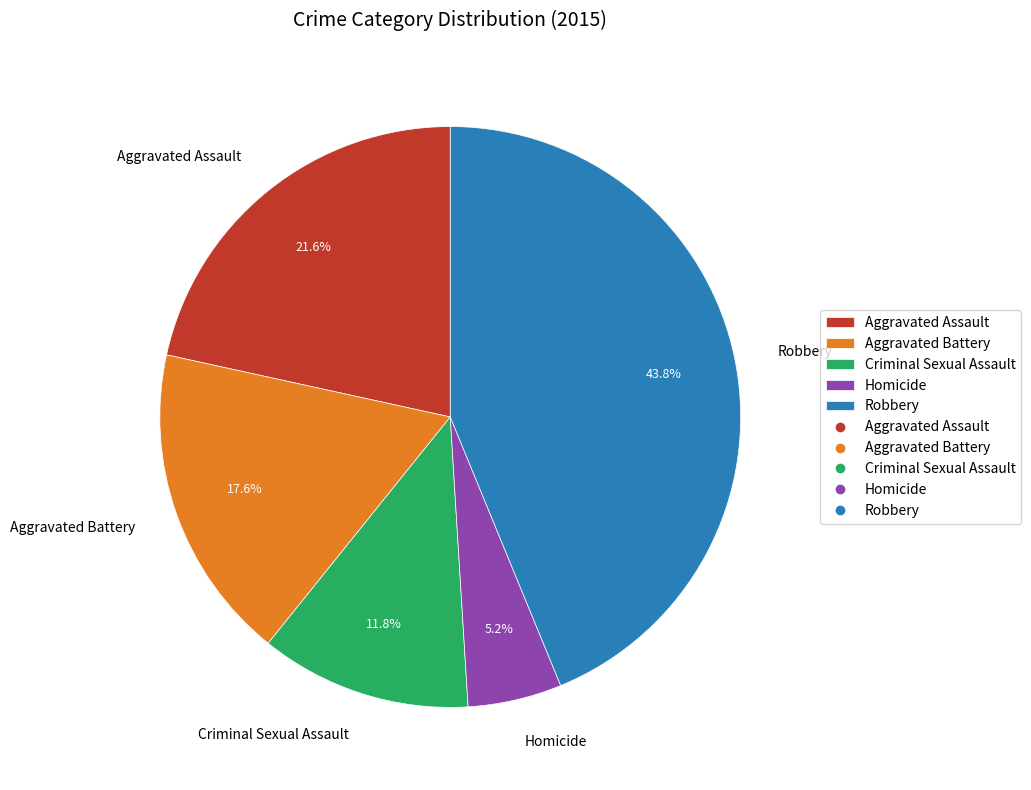

What is the smallest slice in the pie chart?

Homicide